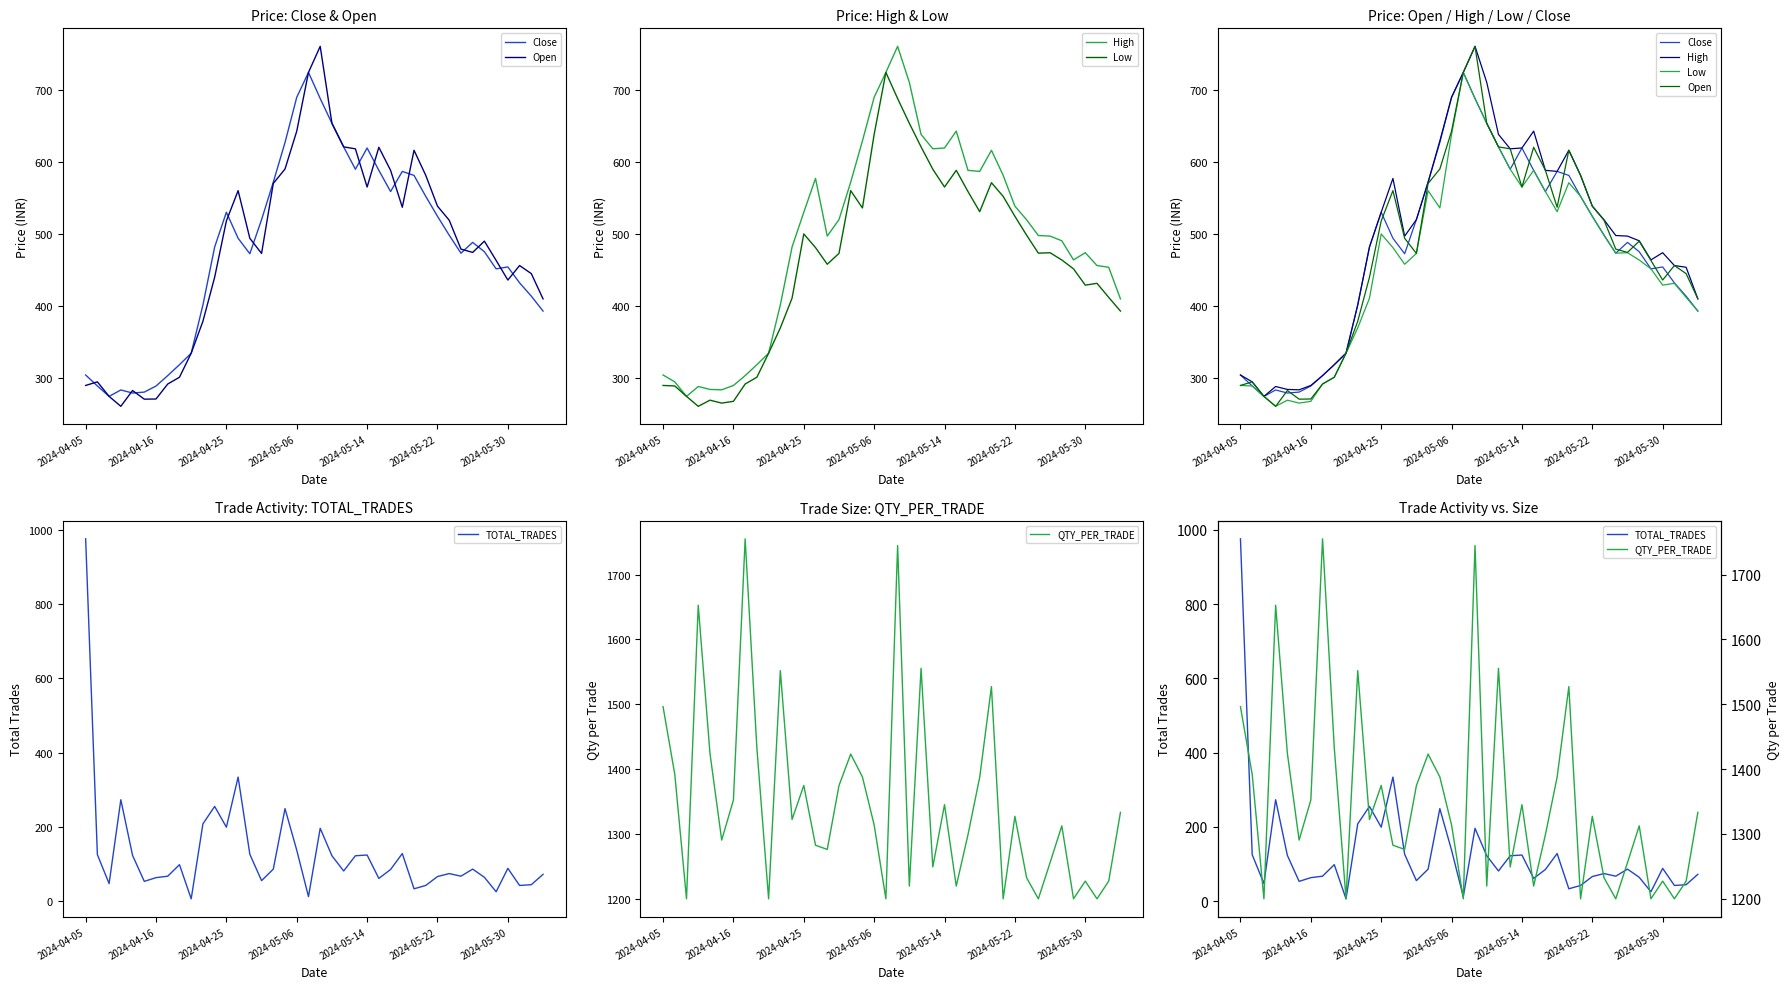

How many lines are shown in the chart?

6